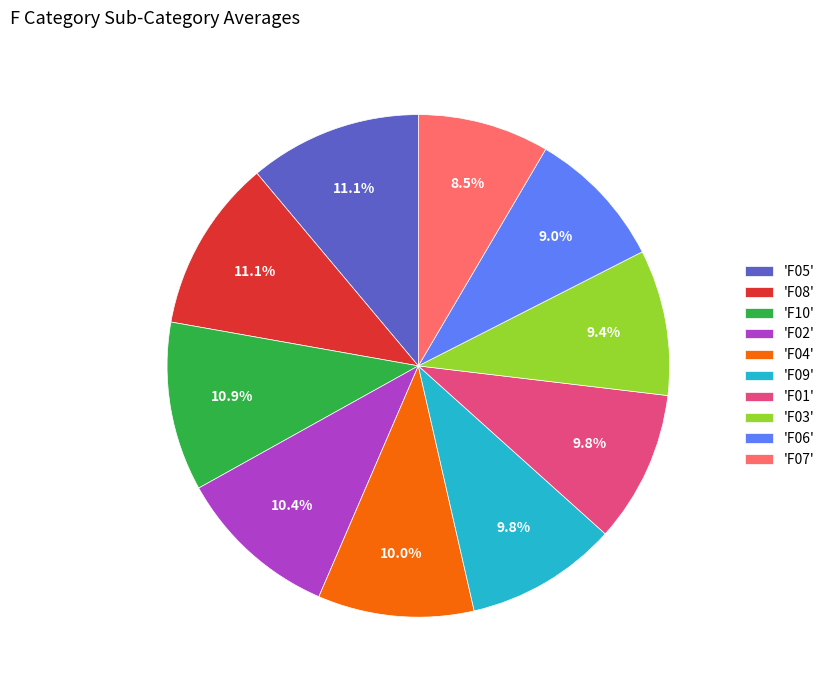

What is the smallest slice in the pie chart?

'F07'